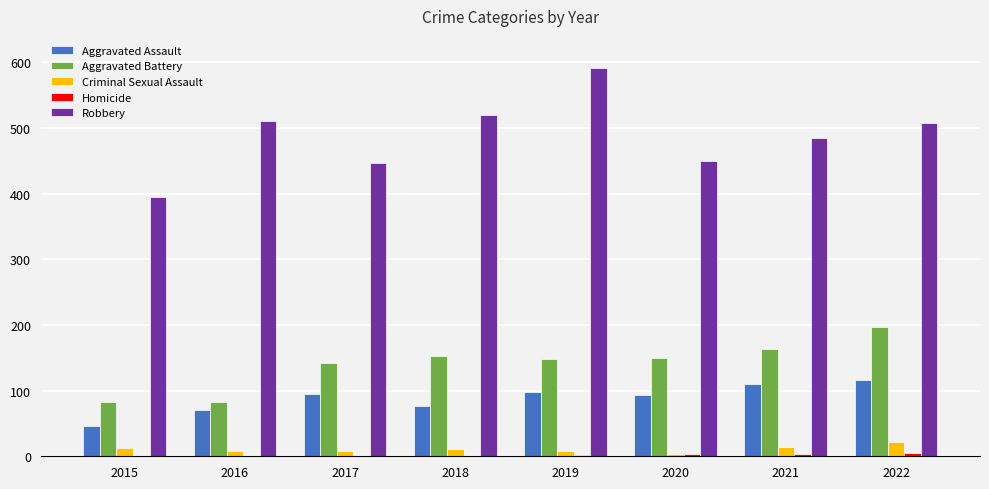

Which label corresponds to the largest value in the chart?

2019